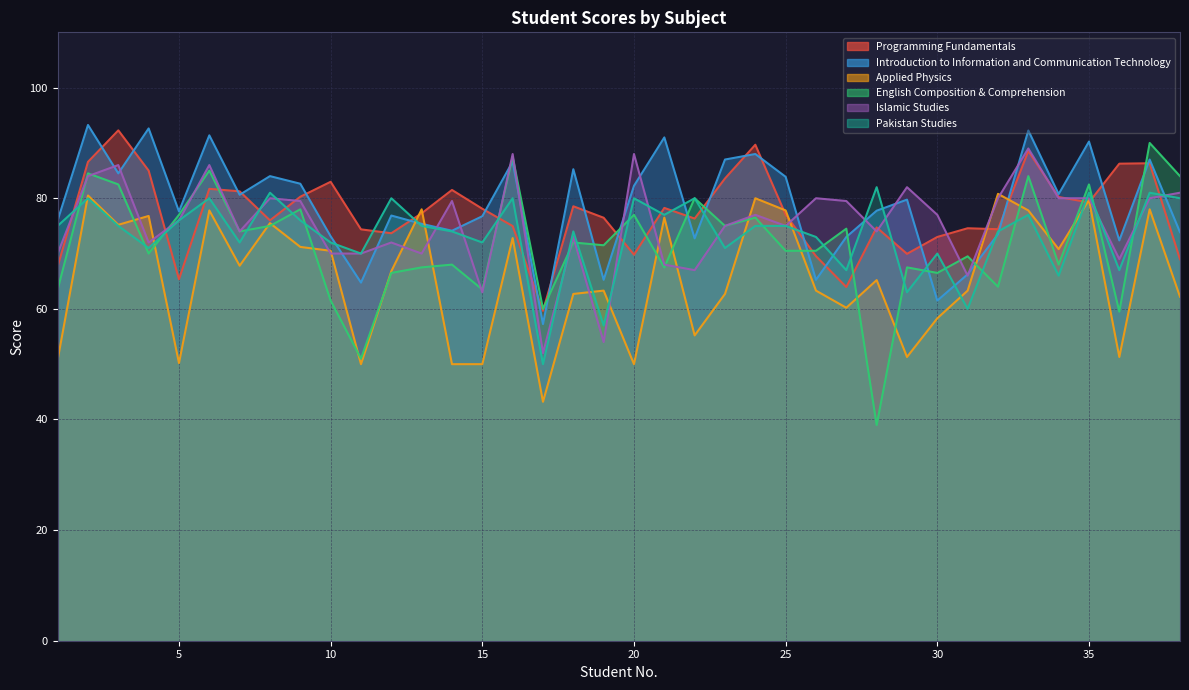

In Introduction to Information and Communication Technology, how many points are higher than both neighbors (excluding endpoints)?

13